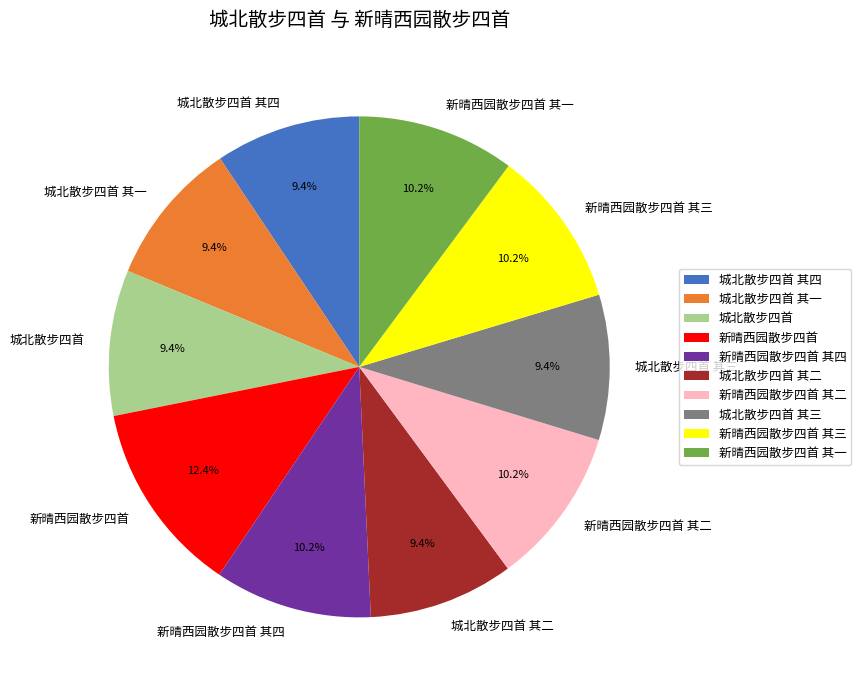

Which slice is the largest?

新晴西园散步四首